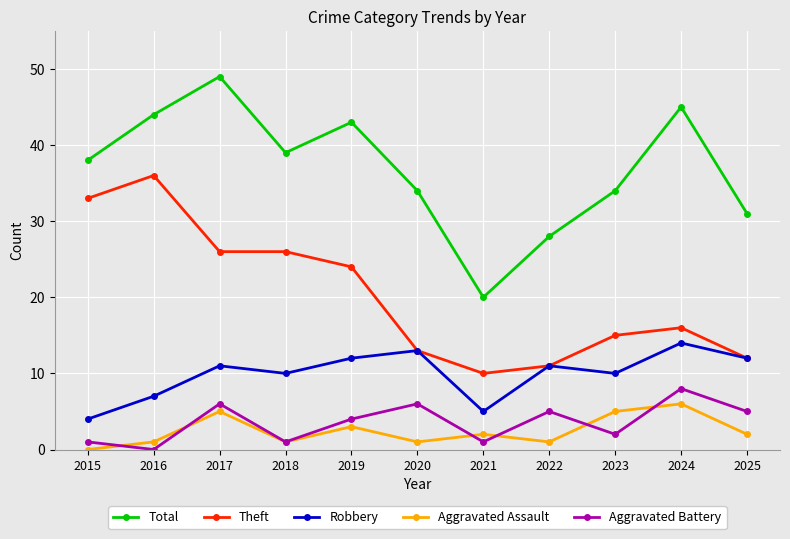

What is the greatest value displayed?

49